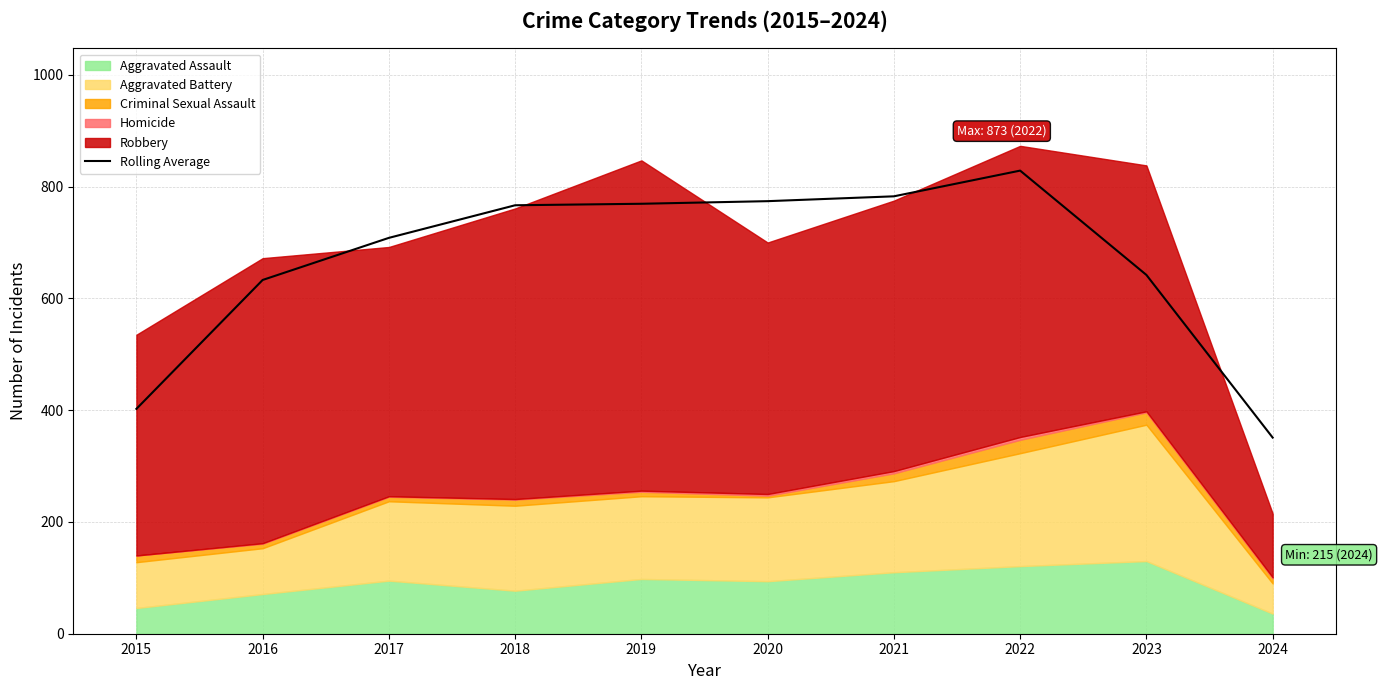

How many points are higher than both their immediate neighbors (excluding endpoints)?

1